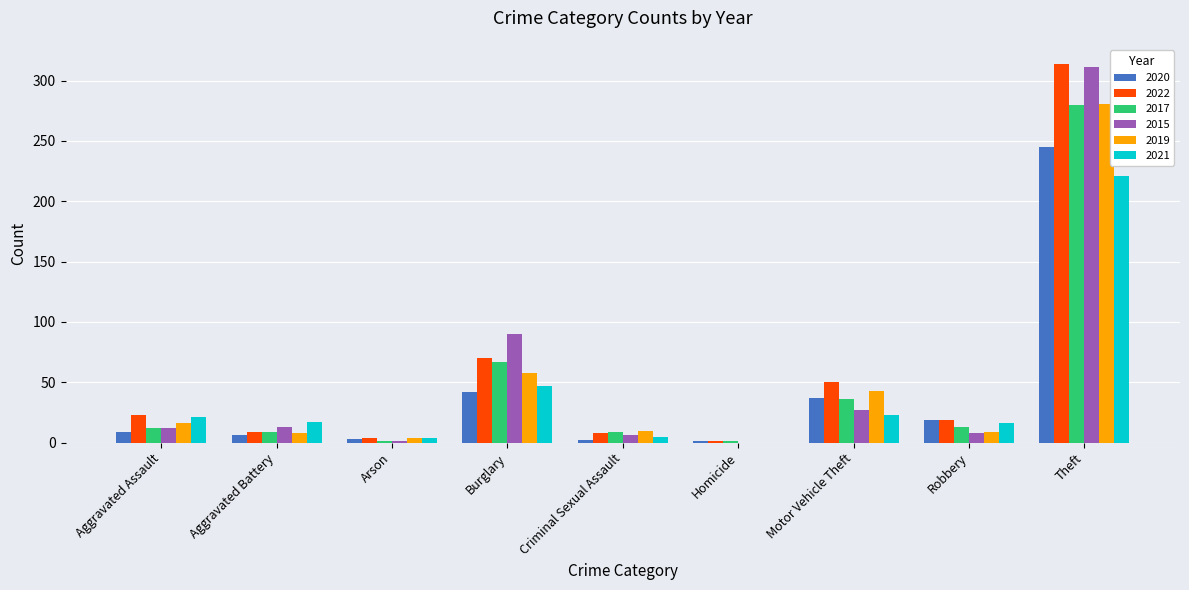

How many positive values does the 2021 series have?

8